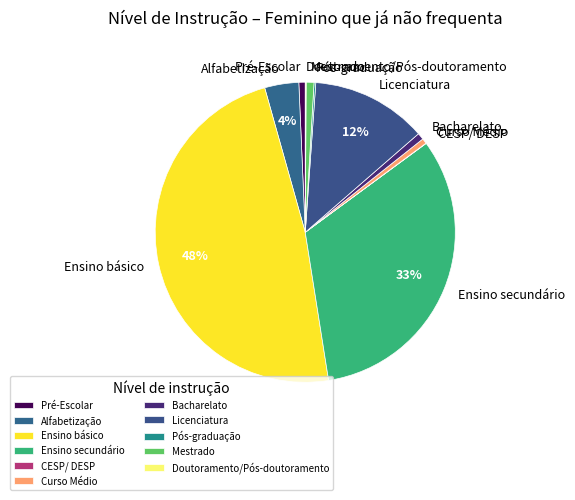

Is there a majority slice in this chart?

No